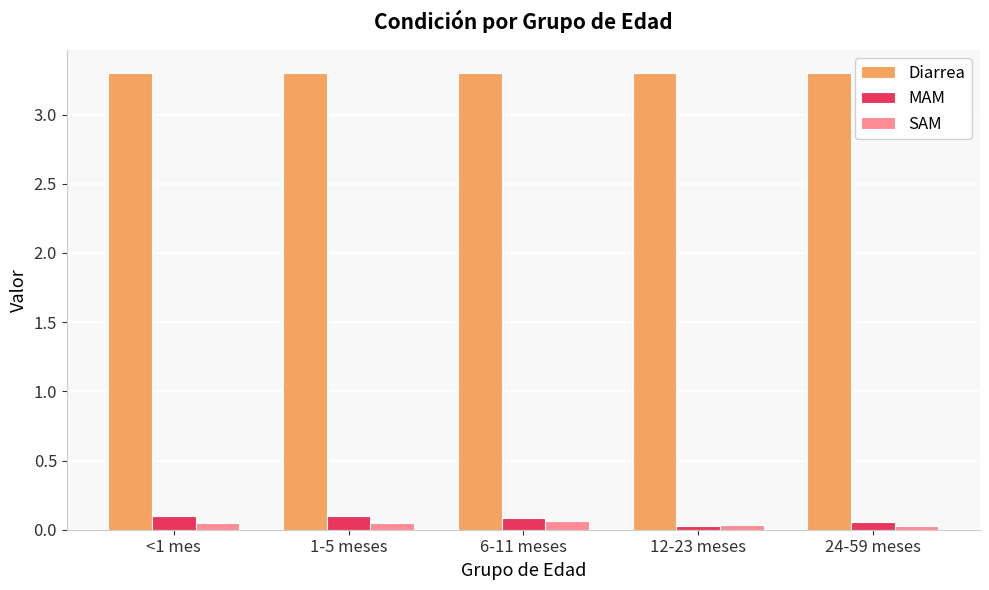

At how many categories does at least one series exceed 1?

5